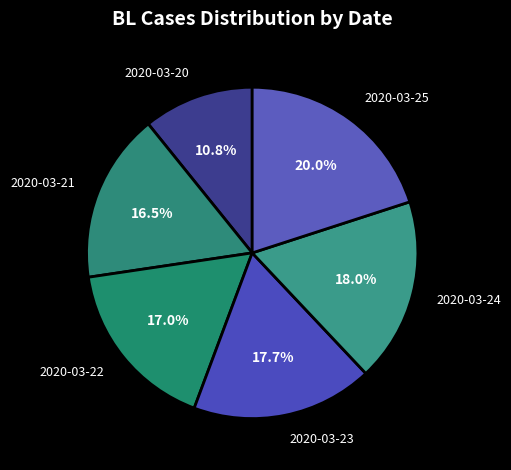

Is there a majority slice in this chart?

No